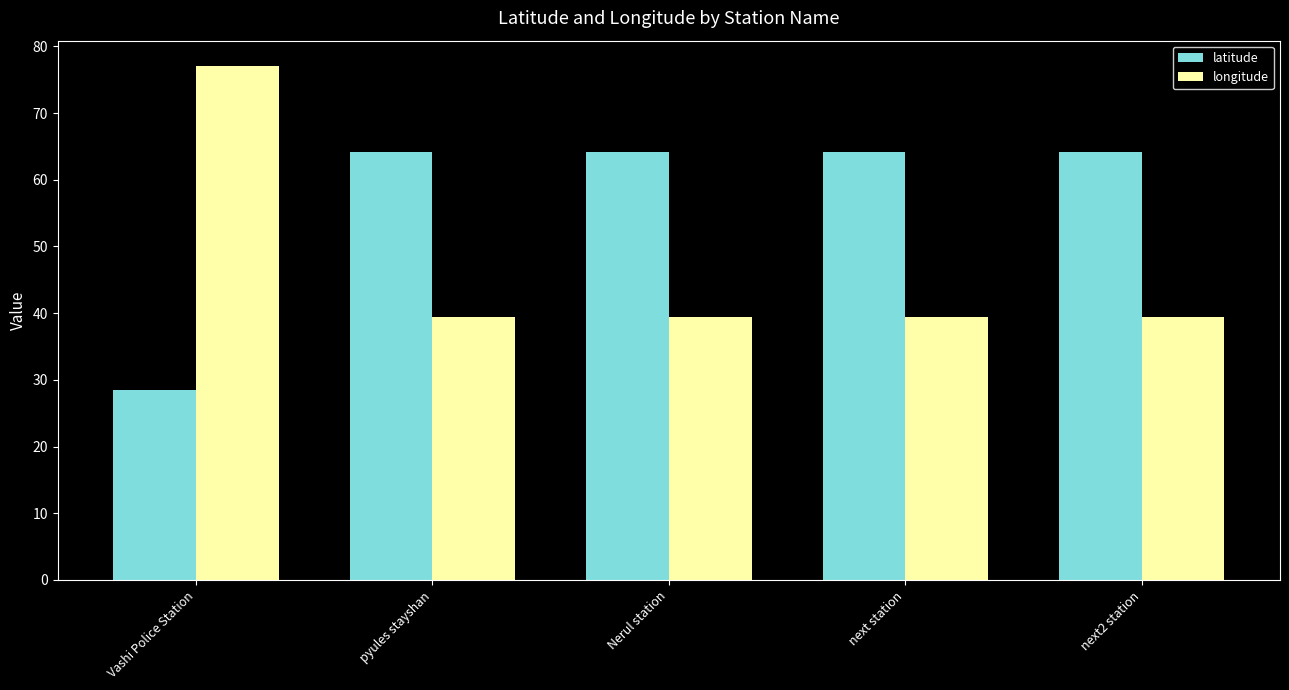

Reading left to right, transcribe all the data shown in this chart.

latitude: Vashi Police Station=28.5	pyules stayshan=64.2	Nerul station=64.2	next station=64.2	next2 station=64.2
longitude: Vashi Police Station=77.0	pyules stayshan=39.4	Nerul station=39.4	next station=39.4	next2 station=39.4